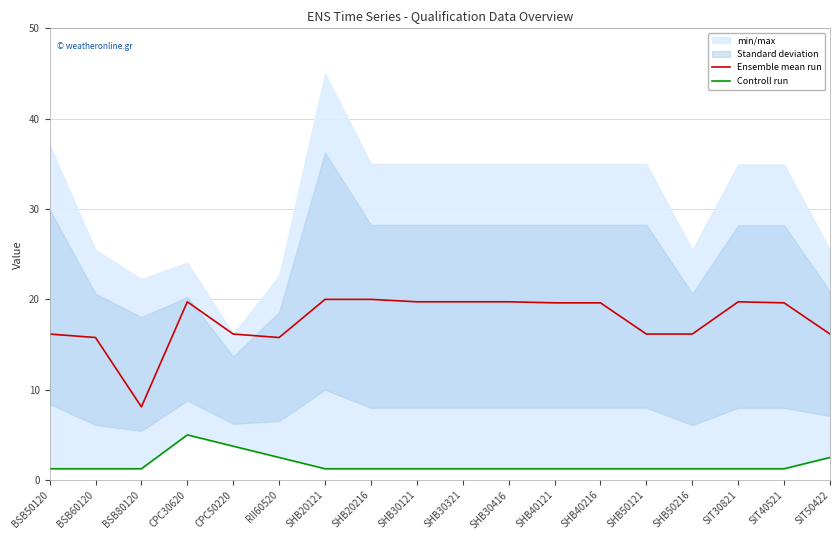

True or false: Controll run and Ensemble mean run intersect in this chart.

False